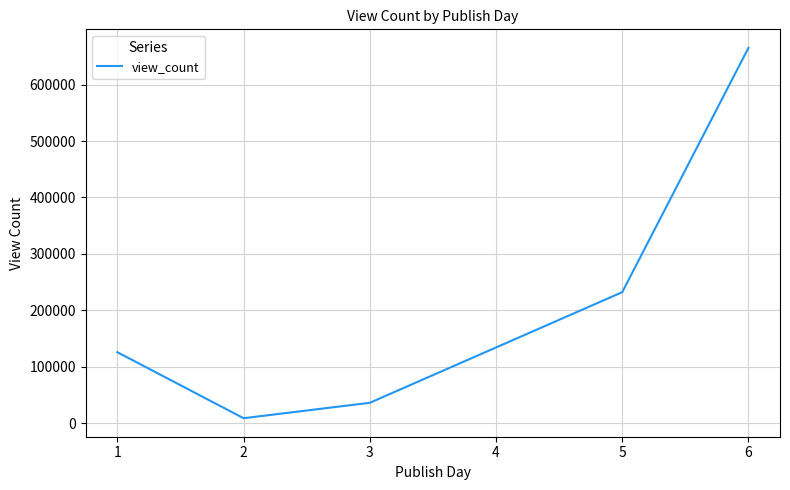

Between 5 and 1, which is larger?

5